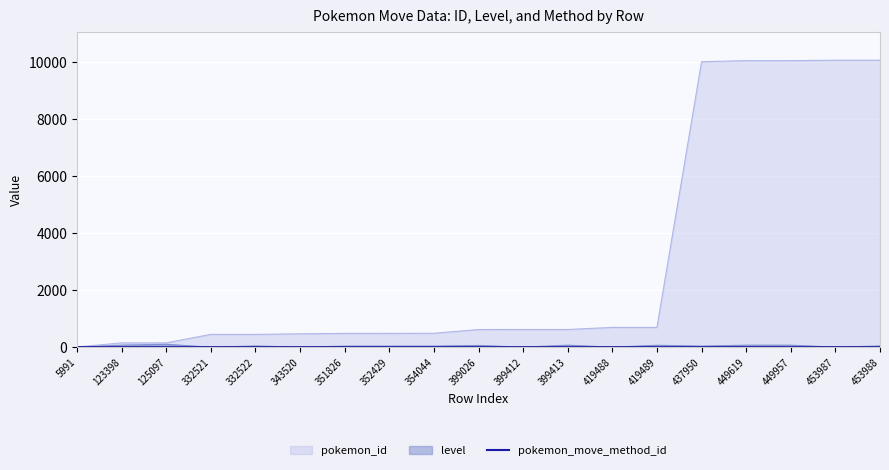

Which series has the largest total across all categories?

pokemon_id